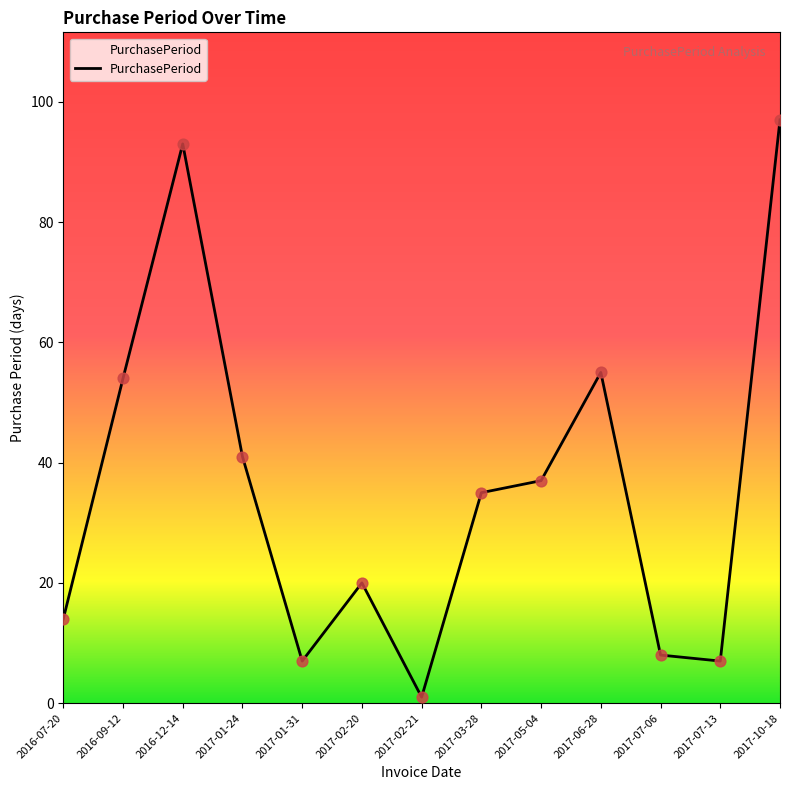

What is the change in value from 2016-12-14 to 2017-05-04?

-56